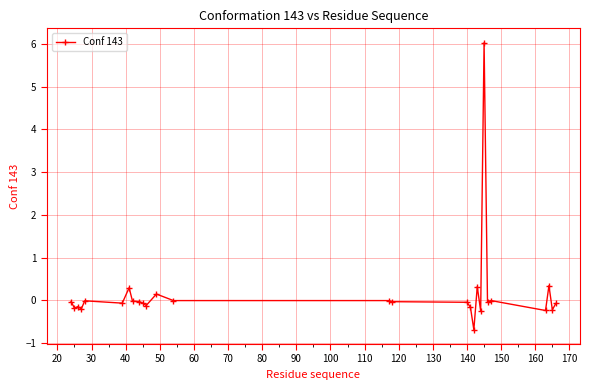

True or false: there are more than 0 points higher than both neighbors.

True